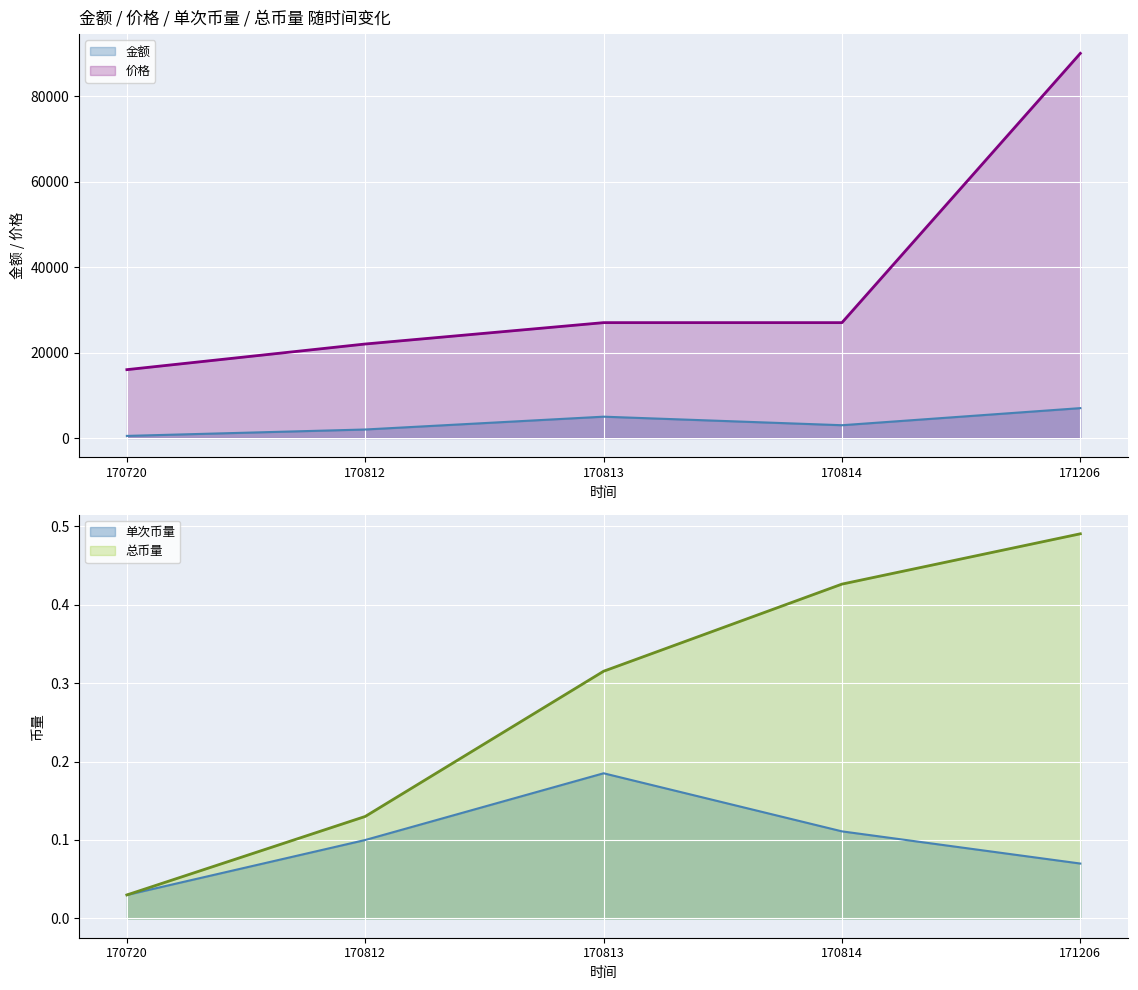

What is the maximum value for 总币量?

0.5